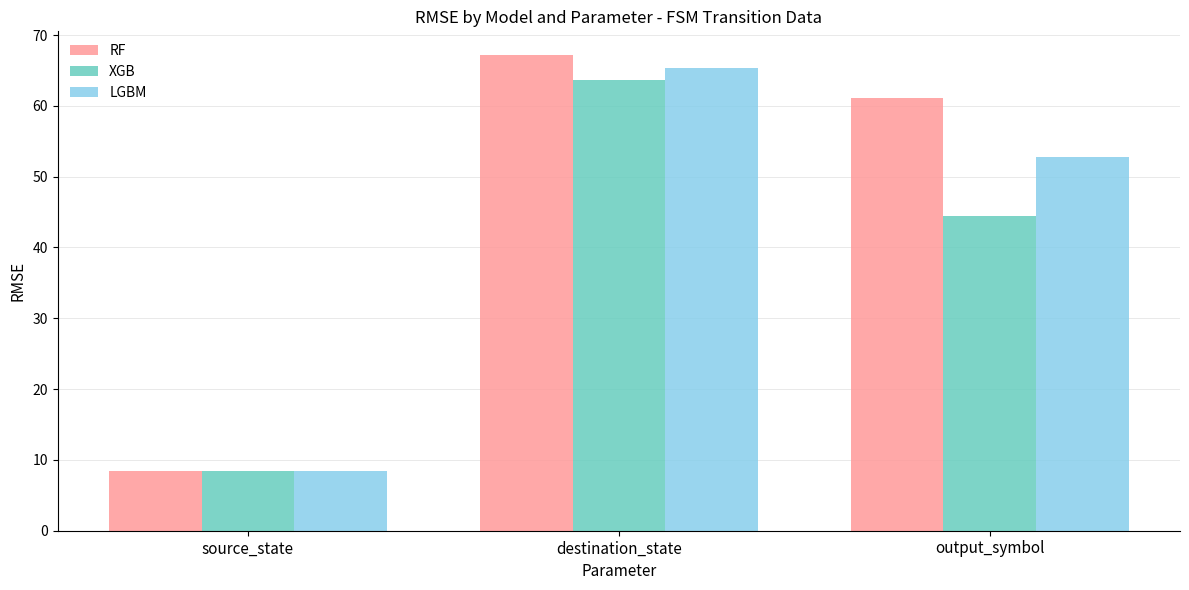

What is the label of the 1st bar from the left?

source_state